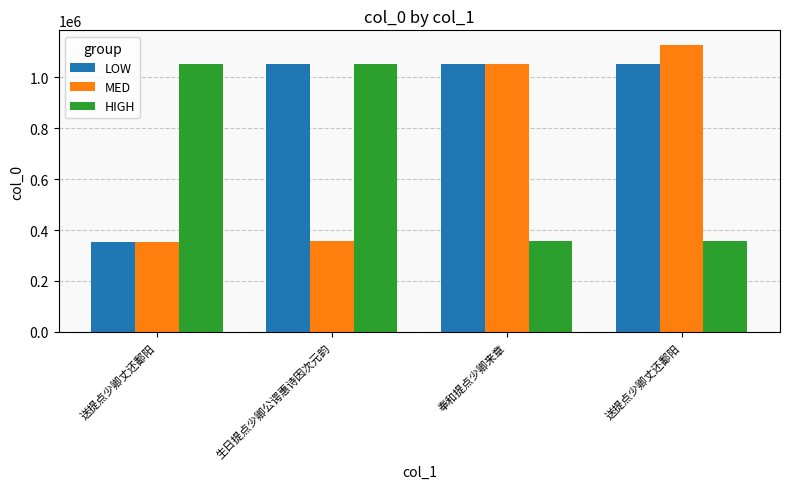

Rank the series at 生日提点少卿公谔惠诗因次元韵 from highest to lowest value.

LOW, HIGH, MED